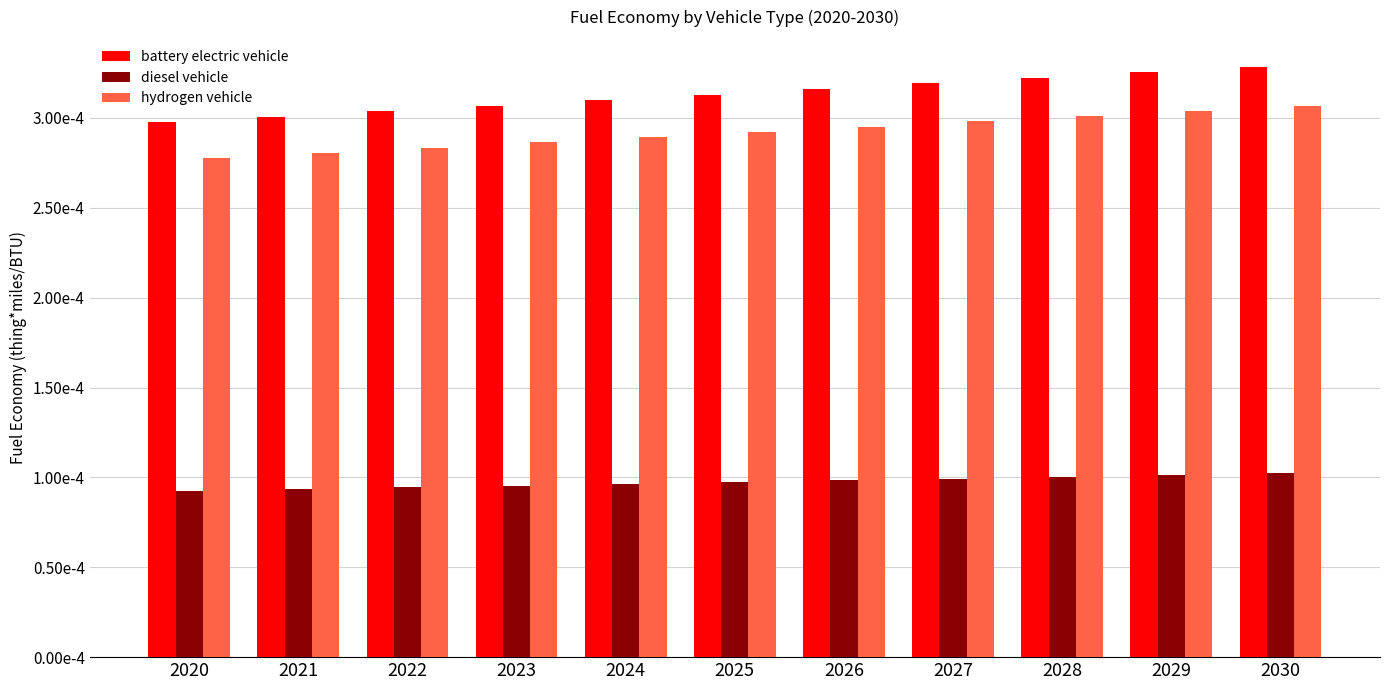

At which label does battery electric vehicle reach its minimum?

2020